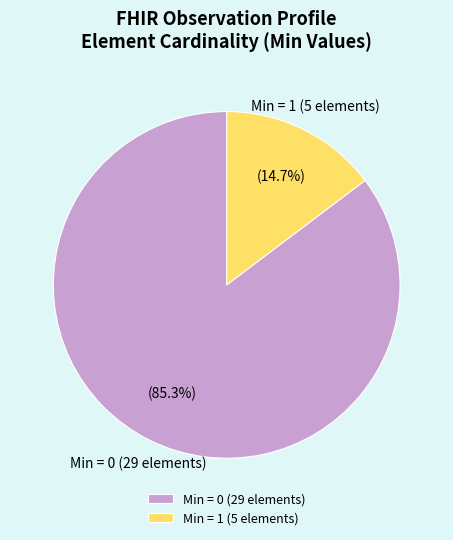

What is the smallest slice in the pie chart?

Min = 1 (5 elements)